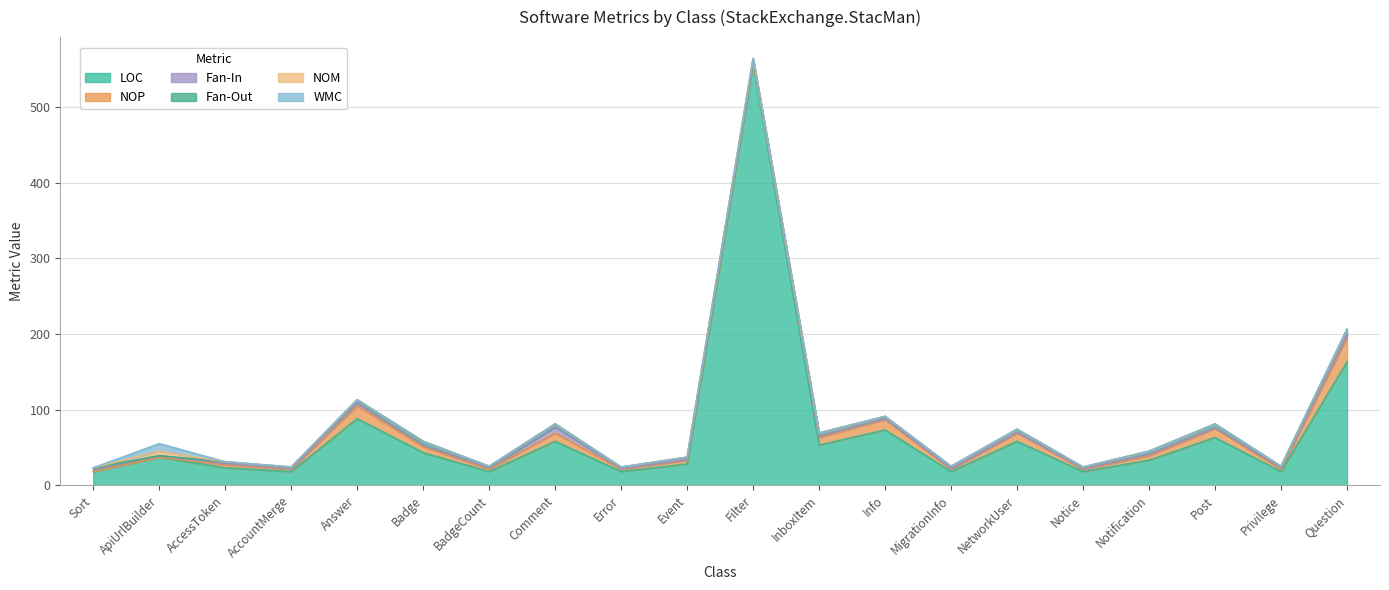

Is the value of NOM at NetworkUser greater than the value of NOP at InboxItem?

No